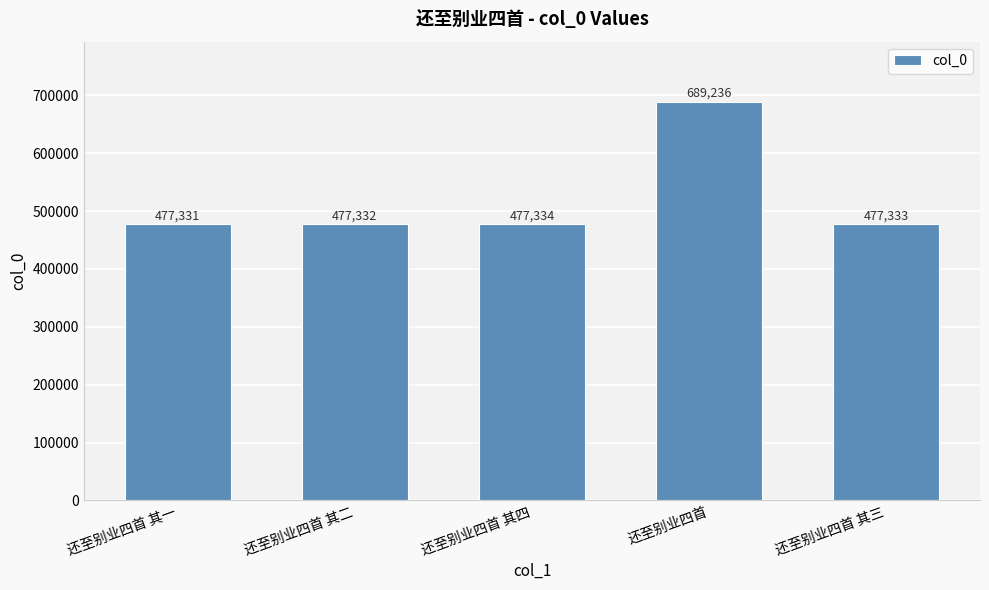

Rank the categories by value from lowest to highest.

还至别业四首 其一, 还至别业四首 其二, 还至别业四首 其三, 还至别业四首 其四, 还至别业四首